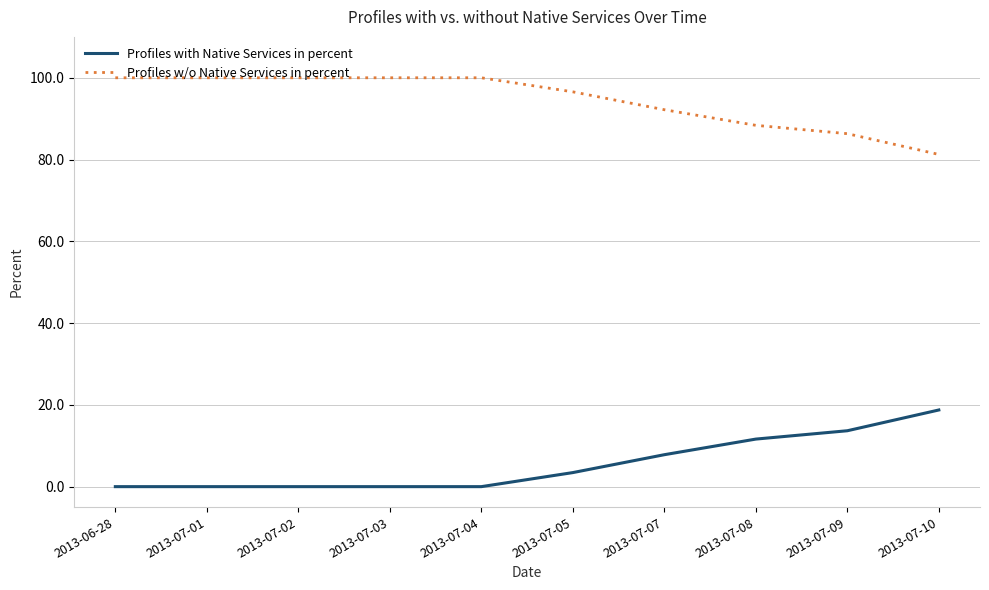

Where is Profiles with Native Services in percent nearest to the value 9?

2013-07-07